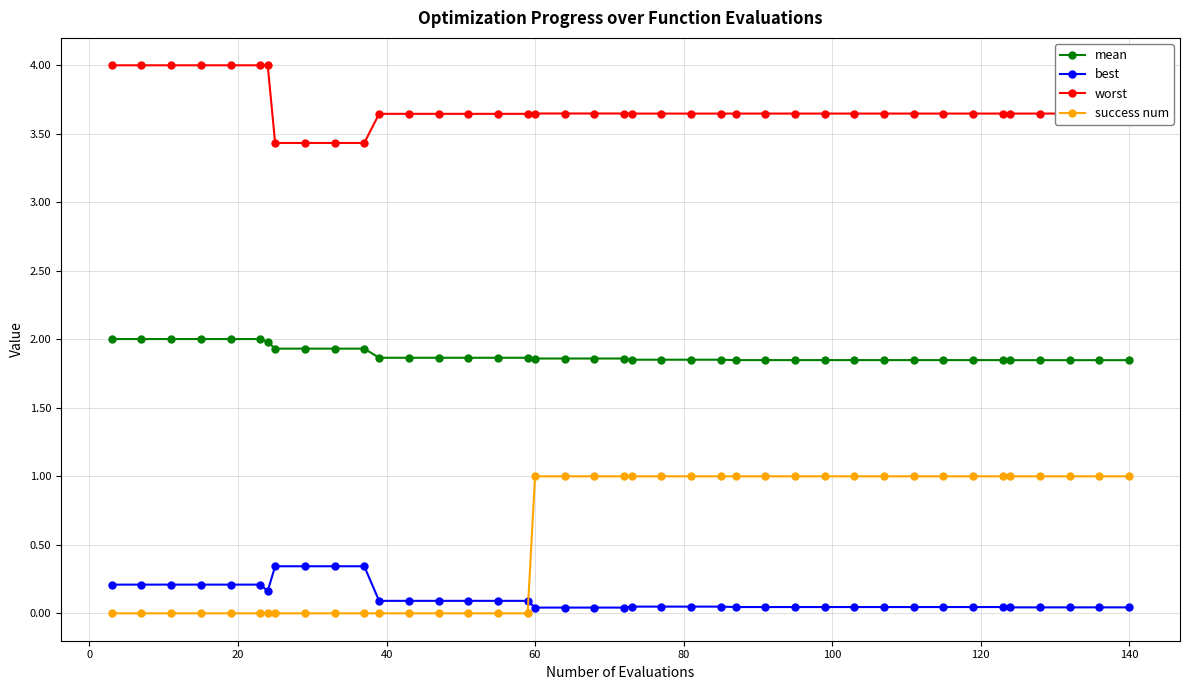

What is the difference between the maximum and second lowest values in the best series?

0.3